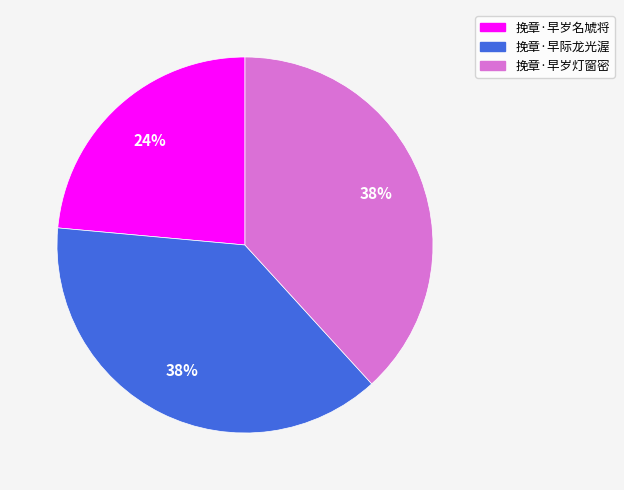

Is the sum of 挽章·早岁灯窗密 and 挽章·早岁名虓将 greater than half?

Yes